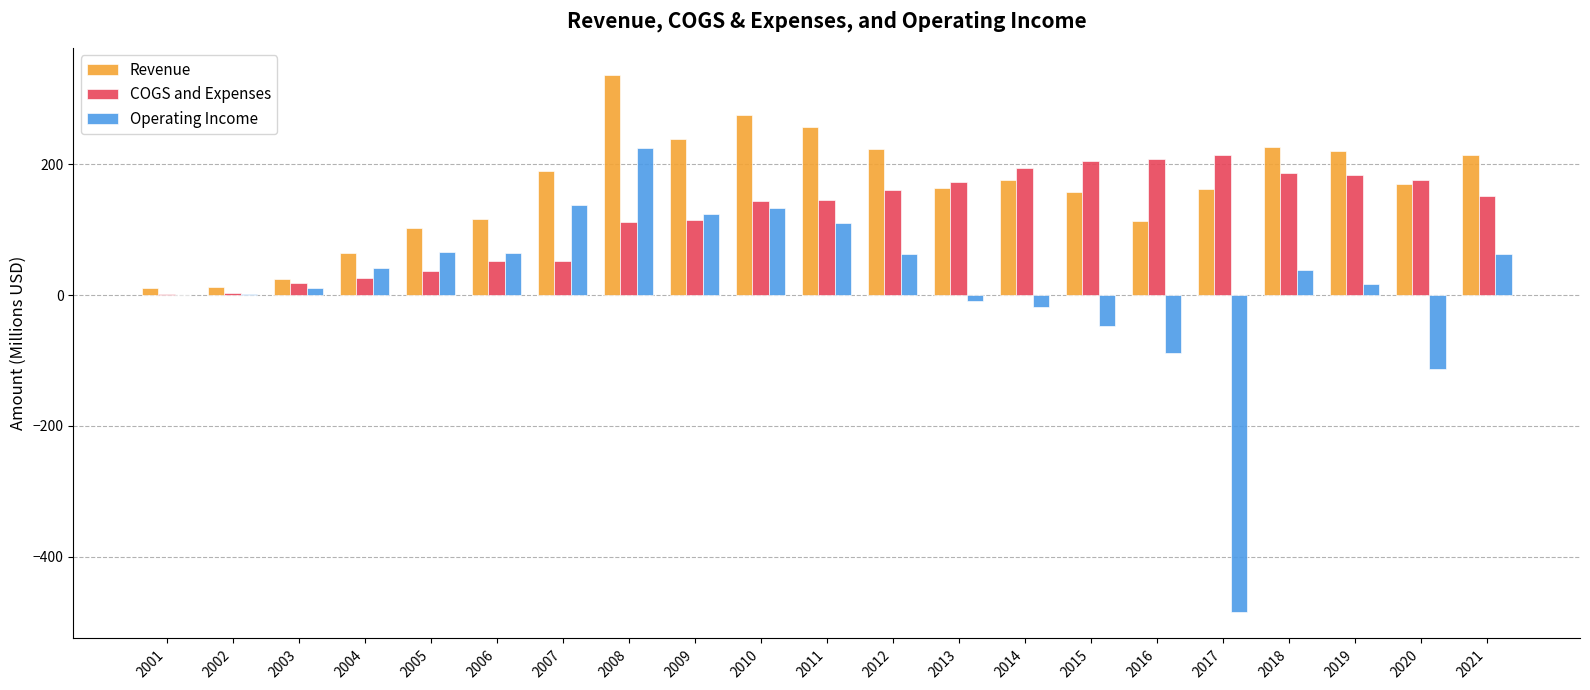

How many groups of bars are there?

21